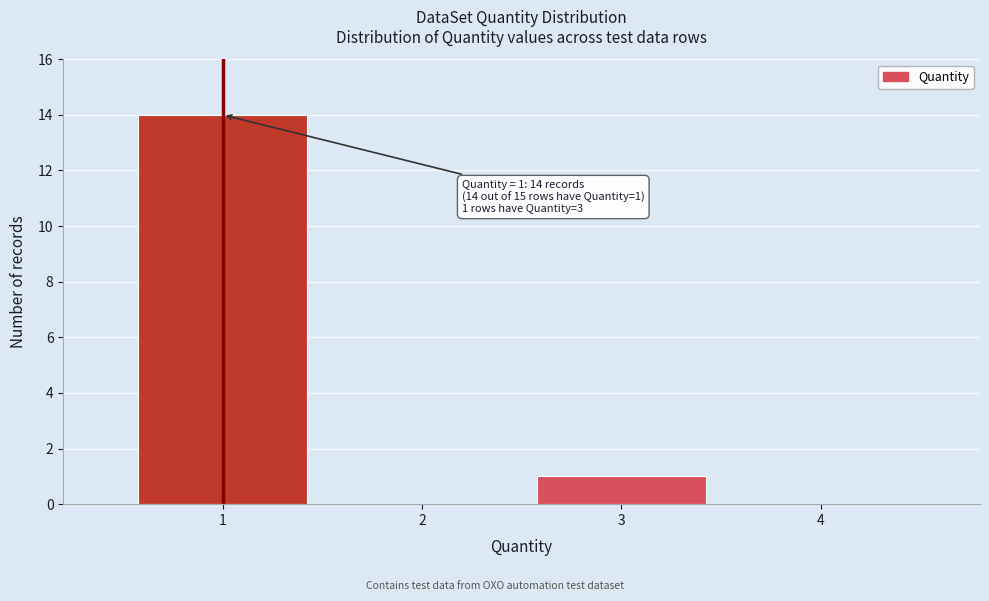

Reading left to right, list all the values displayed in this chart.

1=14	2=0	3=1	4=0